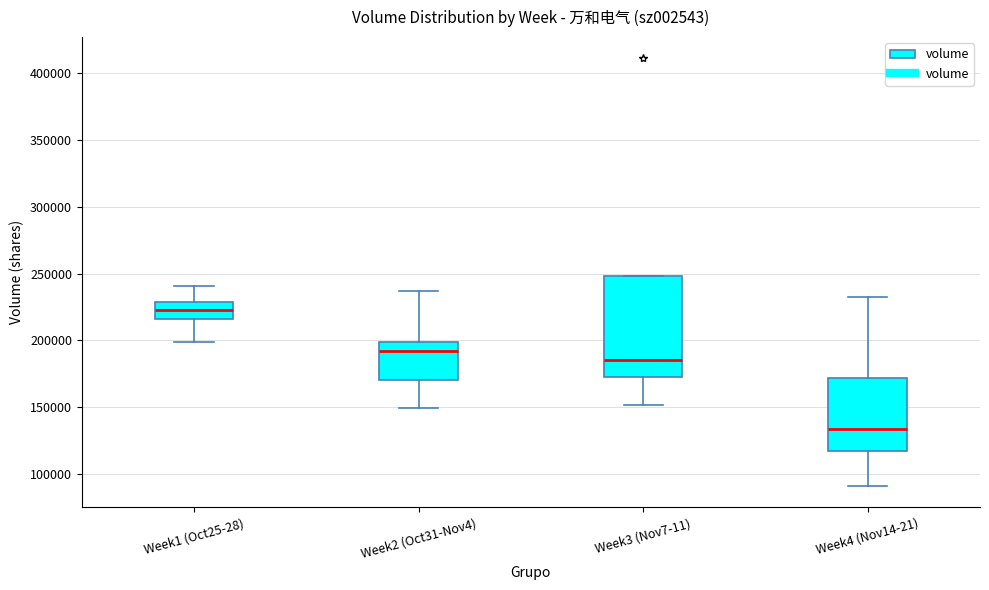

Comparing the boxes themselves (not the whiskers), which one is the tallest?

Week3 (Nov7-11)